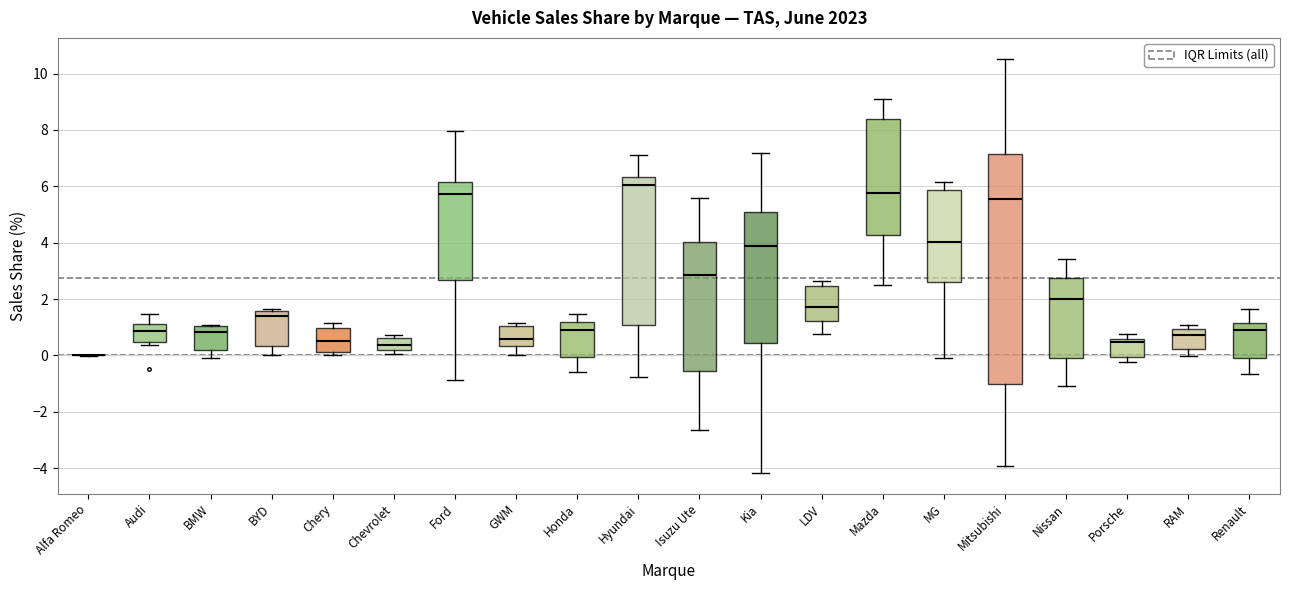

Where is the lower edge of the box for BMW on the y-axis? The values are not printed on the chart, so give them approximately, as read against the axis.

0.2